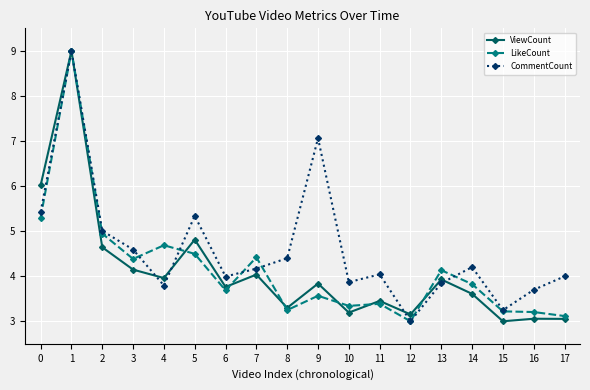

Which series has the largest total across all categories?

CommentCount